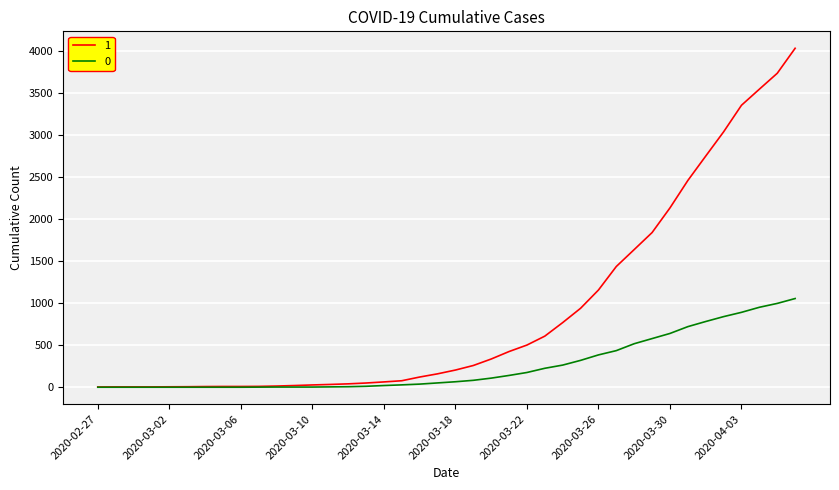

What is the maximum value shown in the chart?

4028